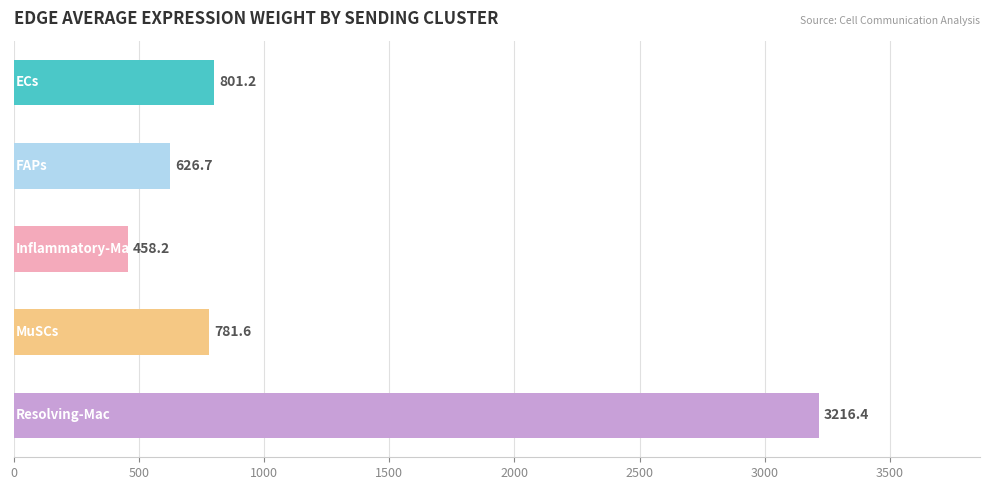

What is the average value?

1176.8